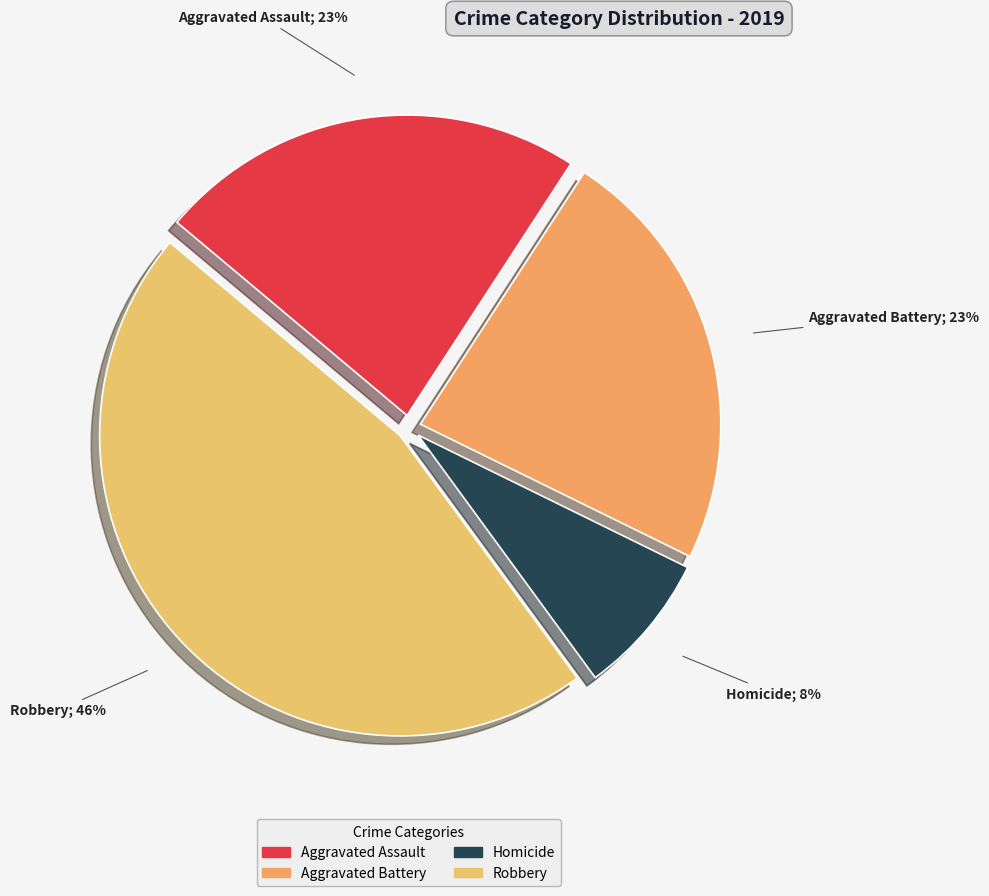

How many segments does this pie chart have?

4